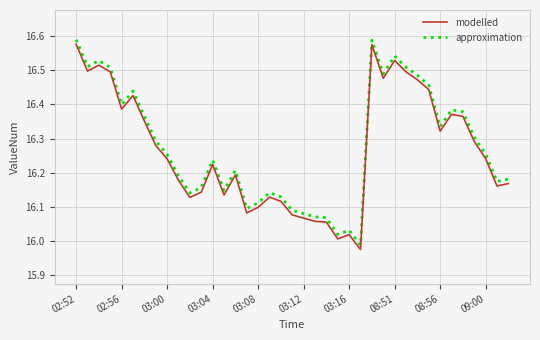

Which series has the largest range (max minus min)?

approximation